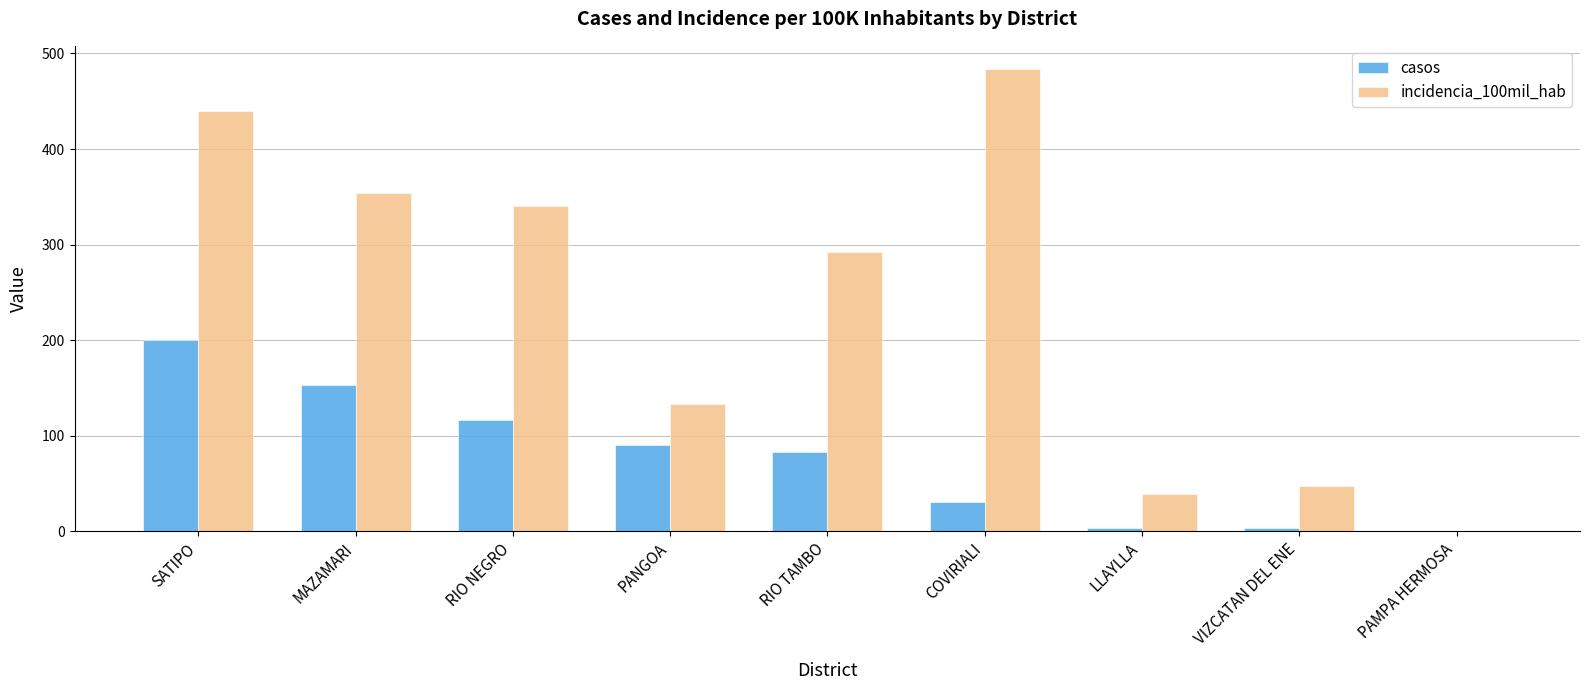

Does the chart contain stacked bars?

No